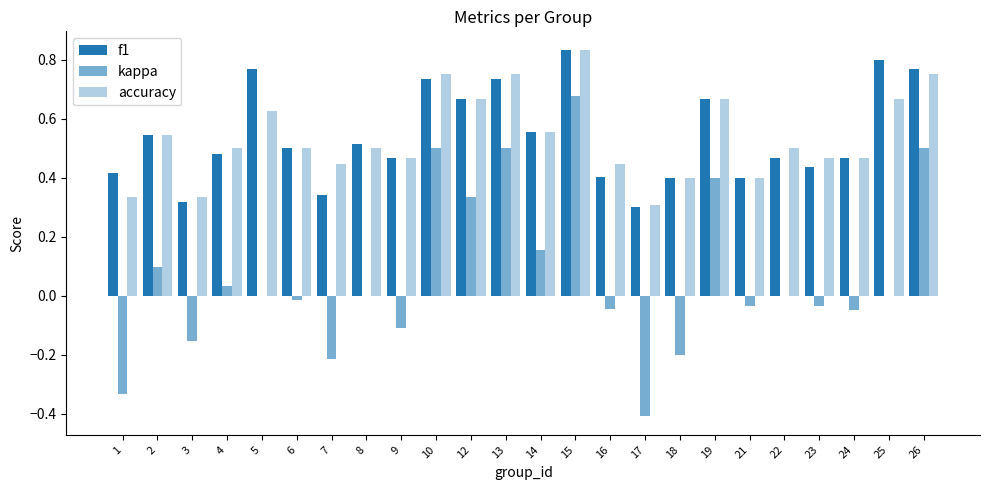

The value of accuracy at 18 is 0.6. True or false?

False